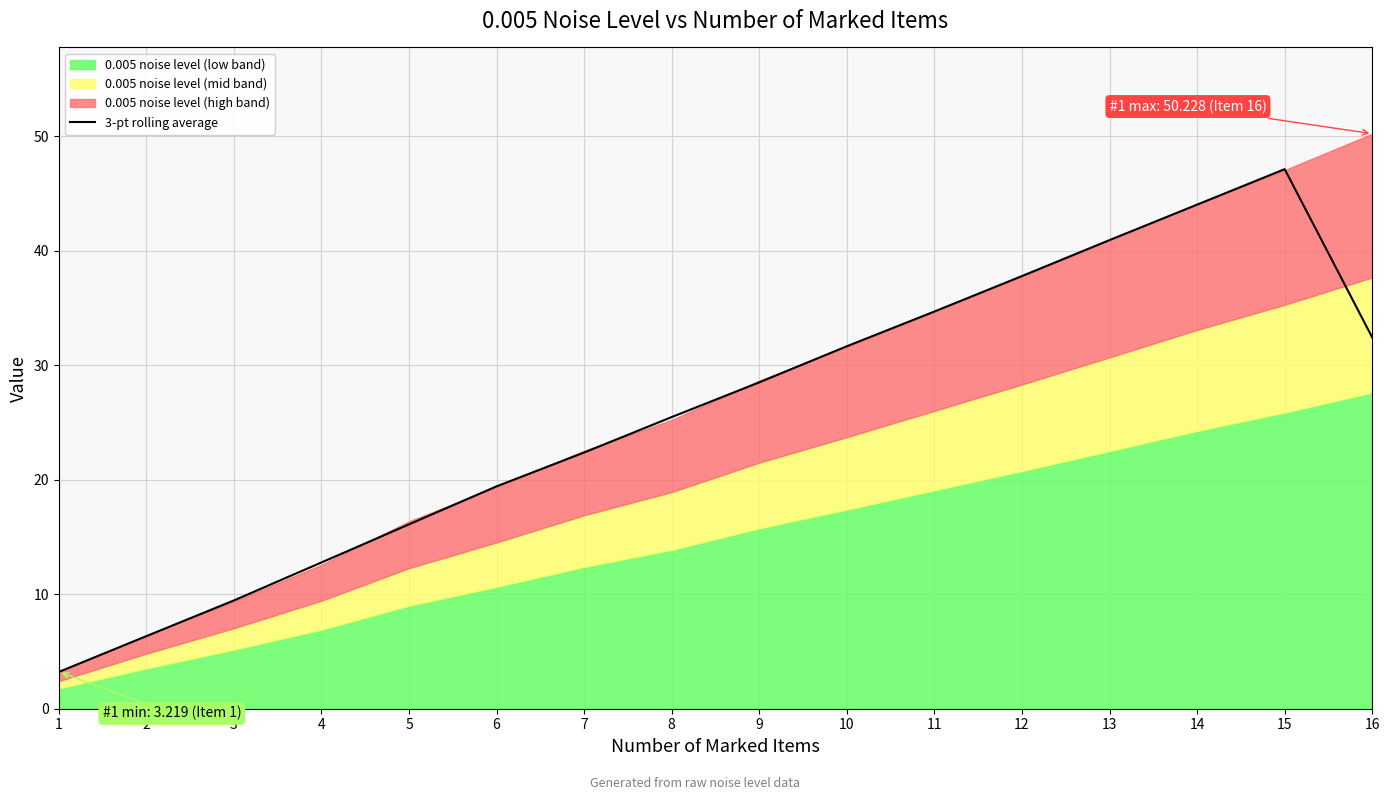

Count the number of categories in the chart.

16